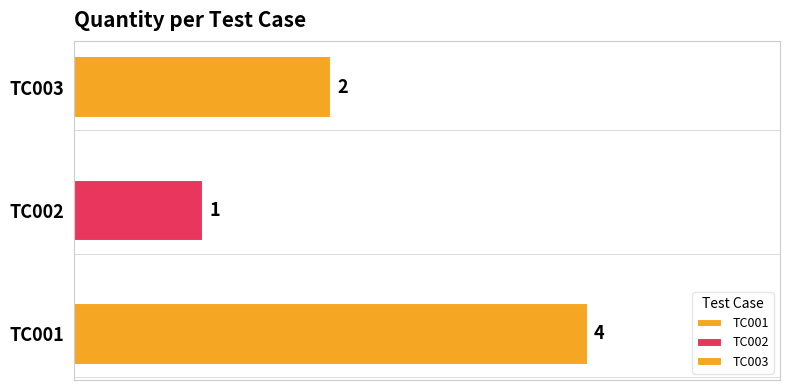

Count the values in the range 1 to 4.

3